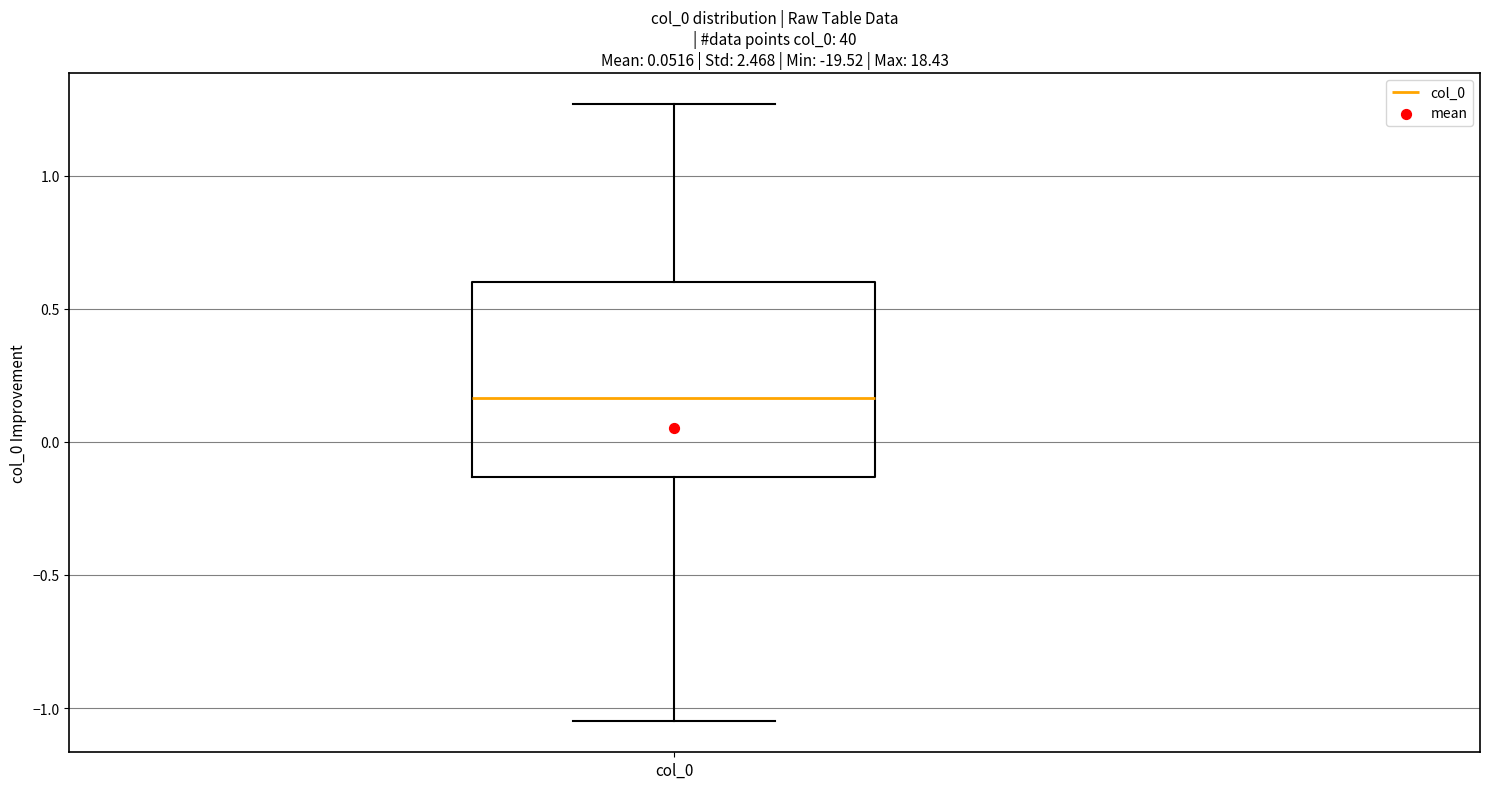

Where does the median line of the box for col_0 sit on the y-axis? The values are not printed on the chart, so give them approximately, as read against the axis.

0.15